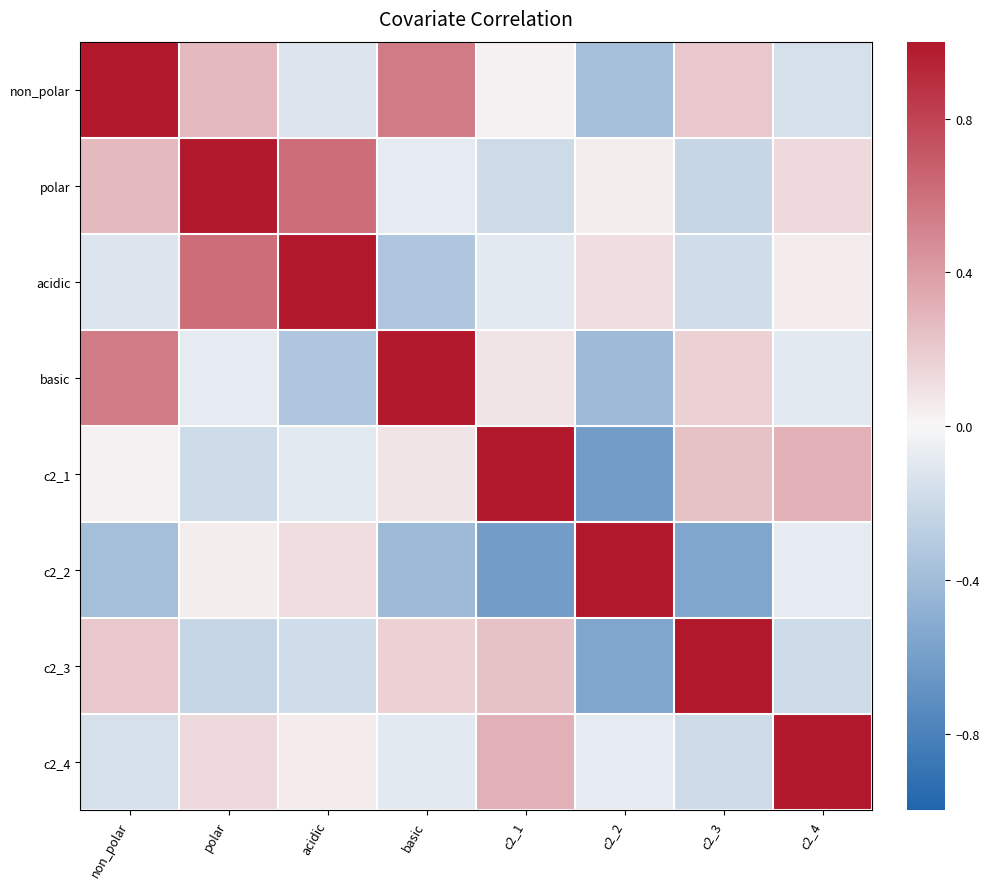

Which has a higher value, c2_4 or c2_1?

c2_1